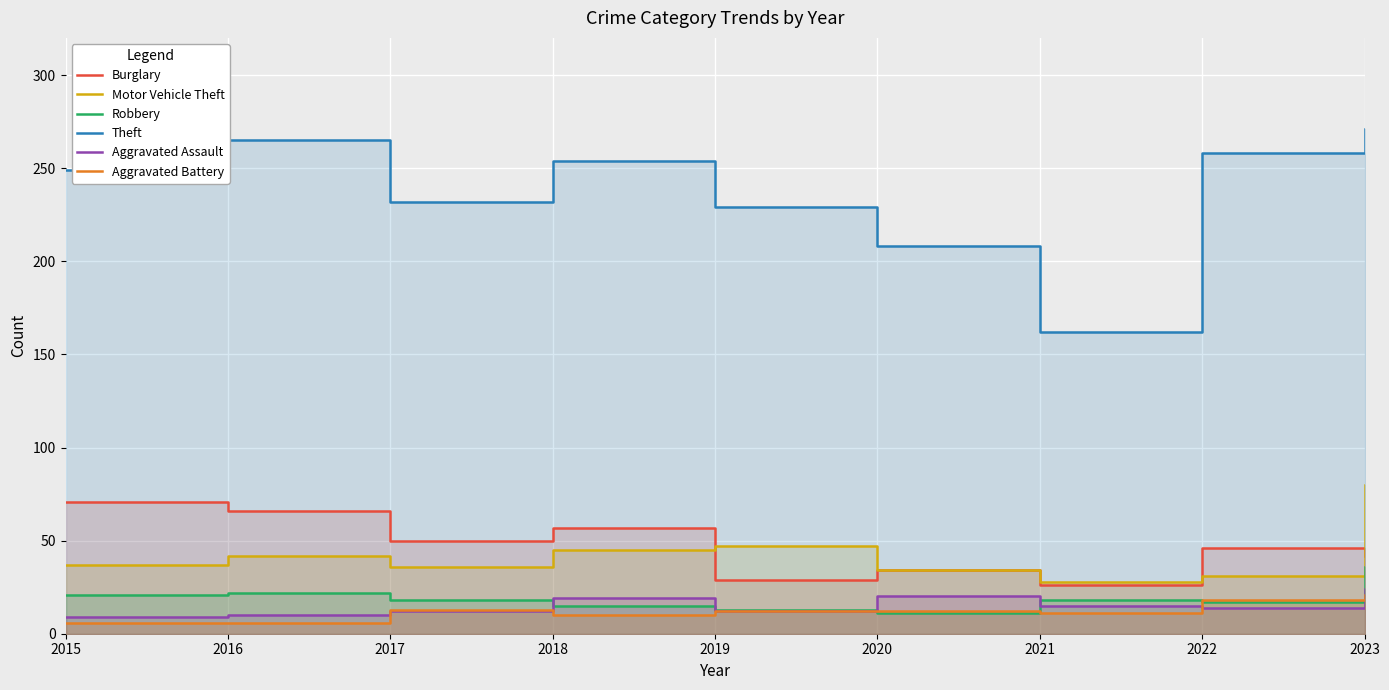

True or false: Motor Vehicle Theft and Theft intersect in this chart.

False